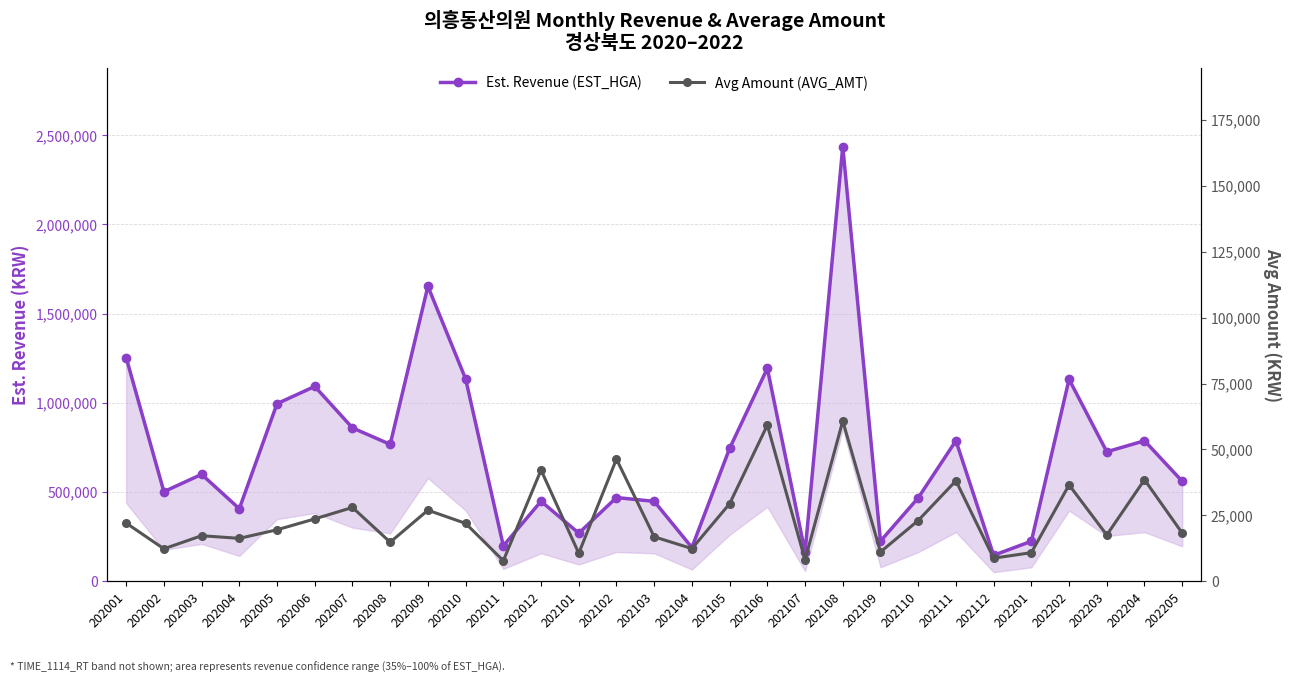

True or false: Est. Revenue (EST_HGA) has a value of 195577 at 202012.

False